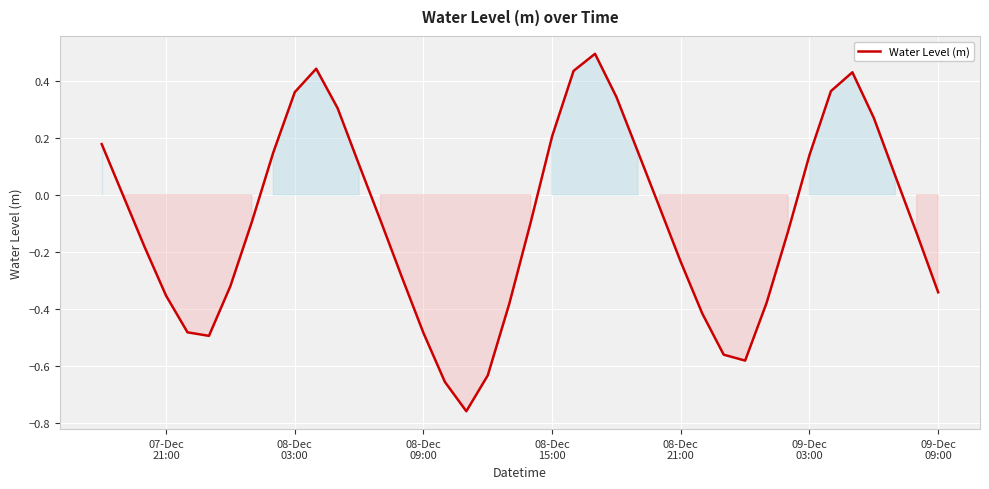

What is the maximum value shown in the chart?

0.5